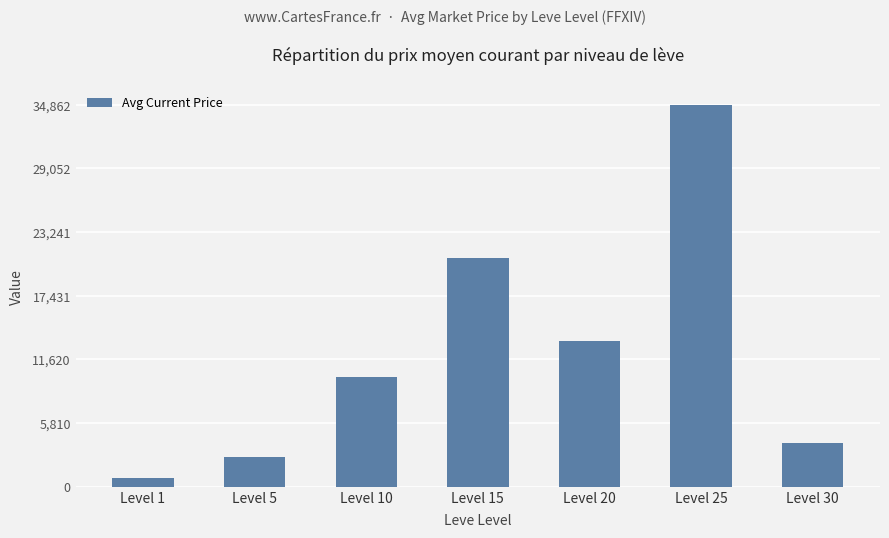

What is the average value?

12365.6